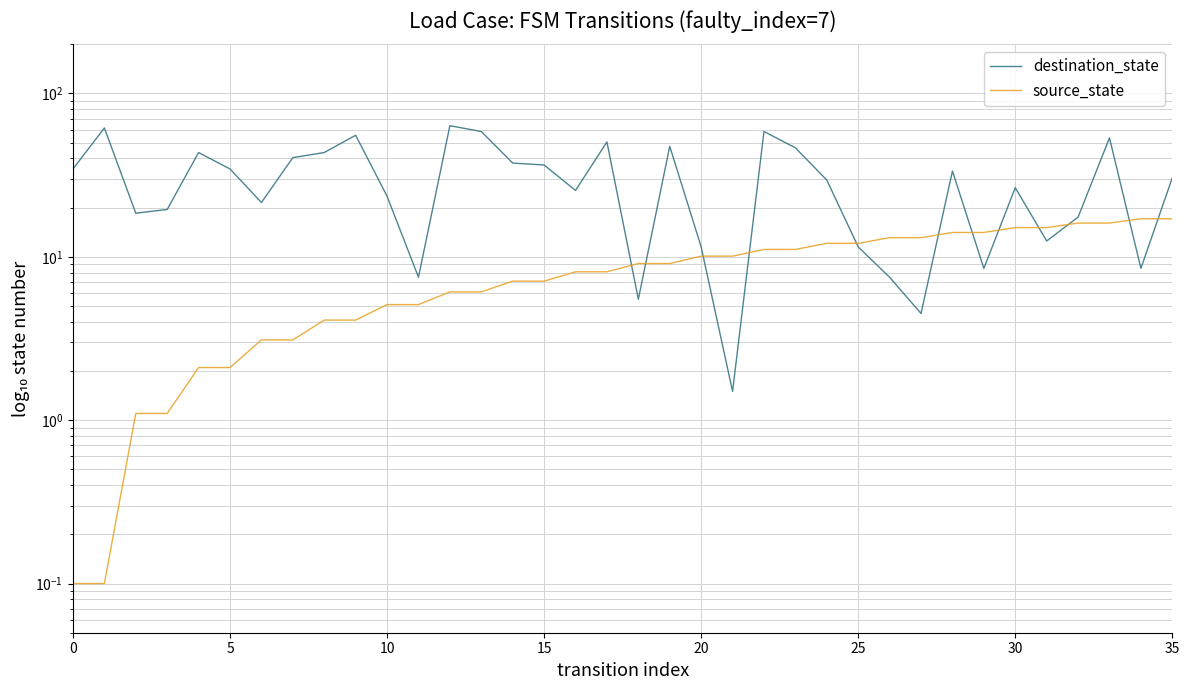

The destination_state series shows 30.9 at 32. True or false?

False